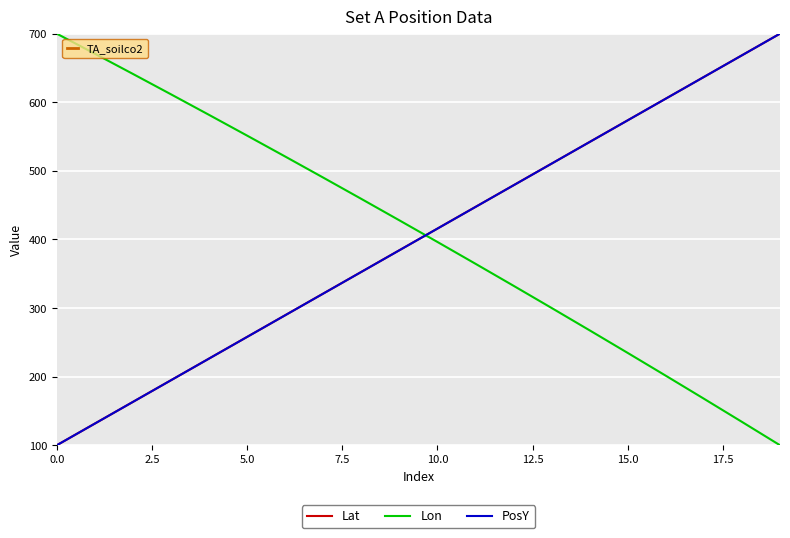

True or false: Lat and Lon intersect in this chart.

True